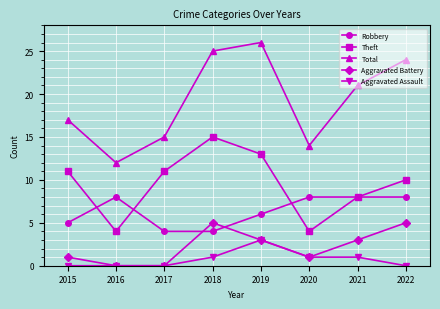

How many data points in Robbery are less than 8?

4